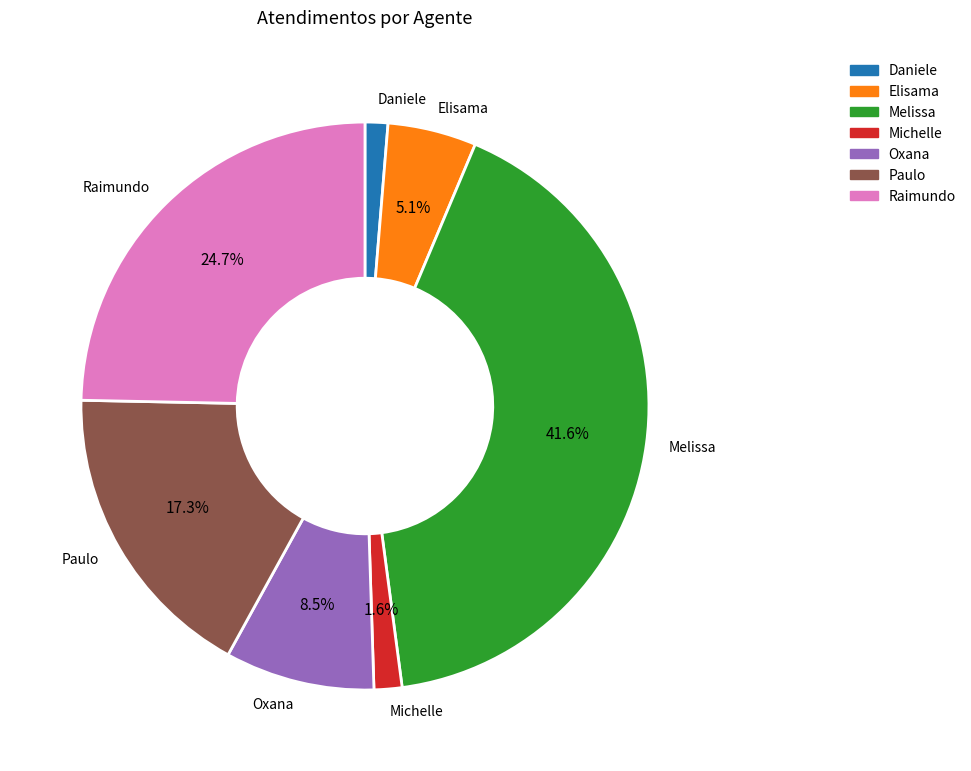

Is there any slice that represents more than half of the pie?

No